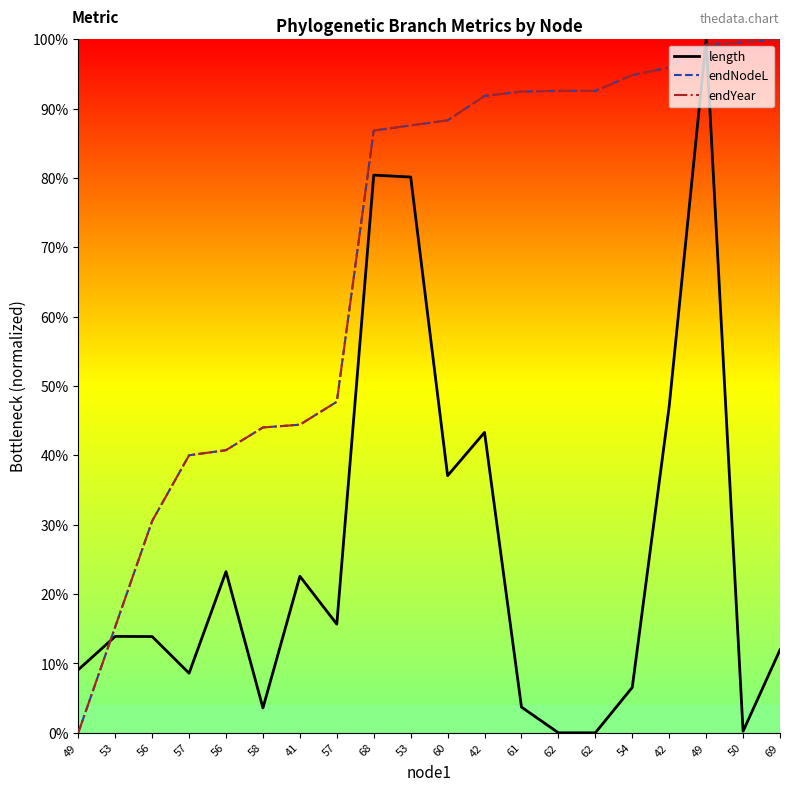

Is this an area chart (filled region under the line)?

No